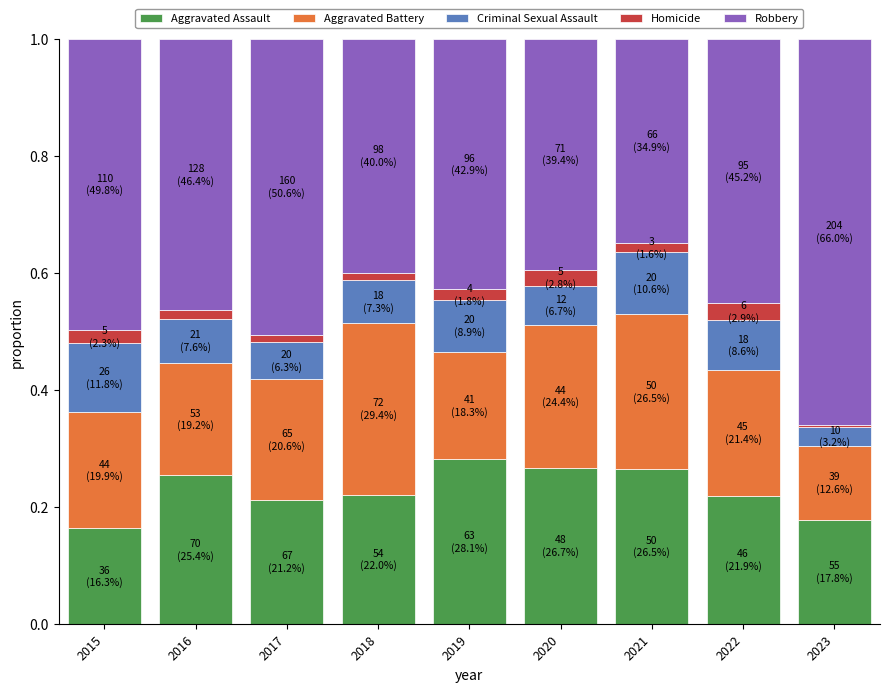

Is it true that Aggravated Assault equals 0.3 at 2020?

True